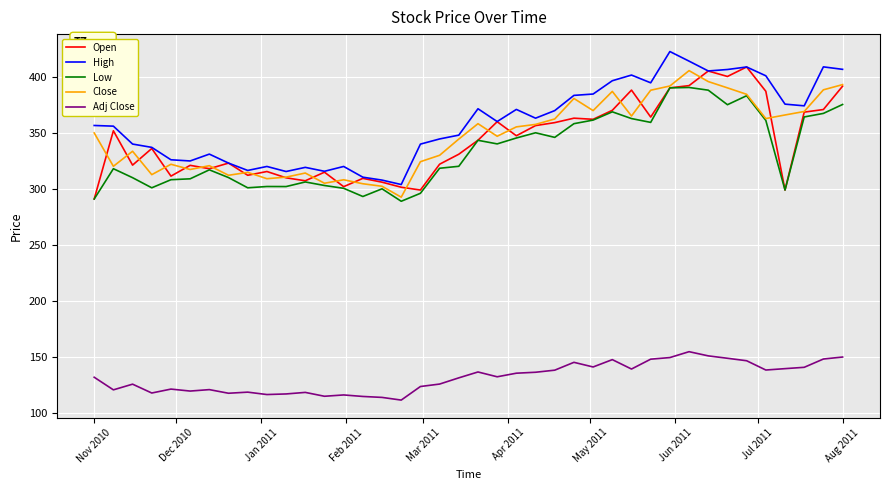

True or false: Low and High cross at least once.

False